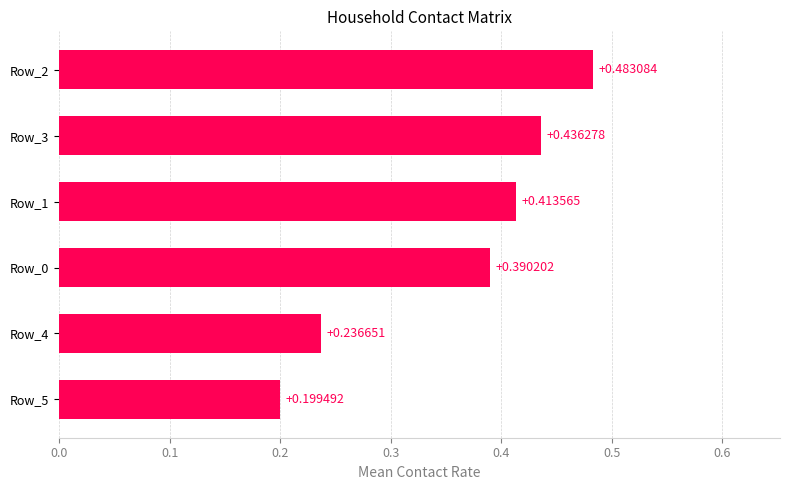

Rank the categories by value from lowest to highest.

Row_5, Row_4, Row_0, Row_1, Row_3, Row_2